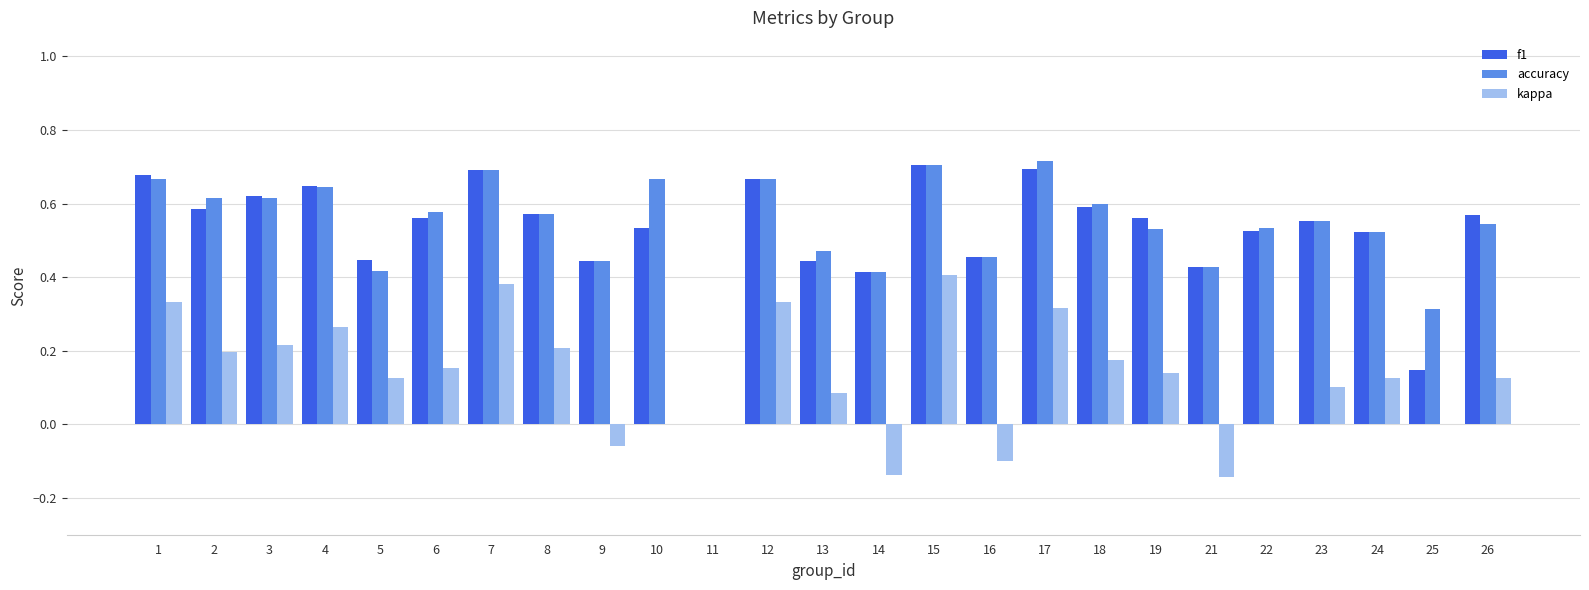

At which category is the sum across all series the highest?

15